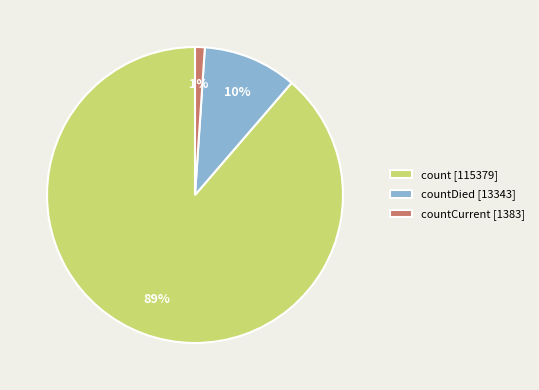

What is the smallest slice in the pie chart?

countCurrent [1383]